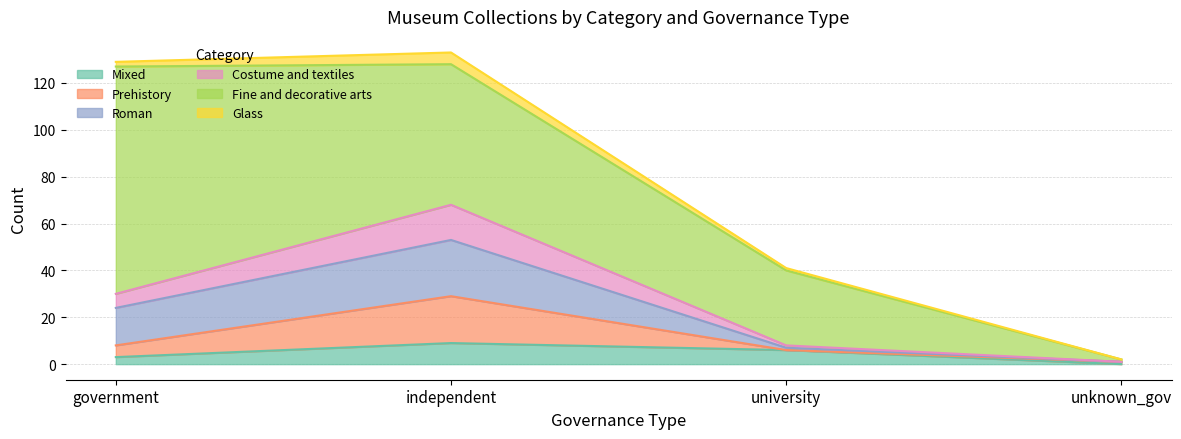

True or false: Mixed has a value of 6 at university.

True